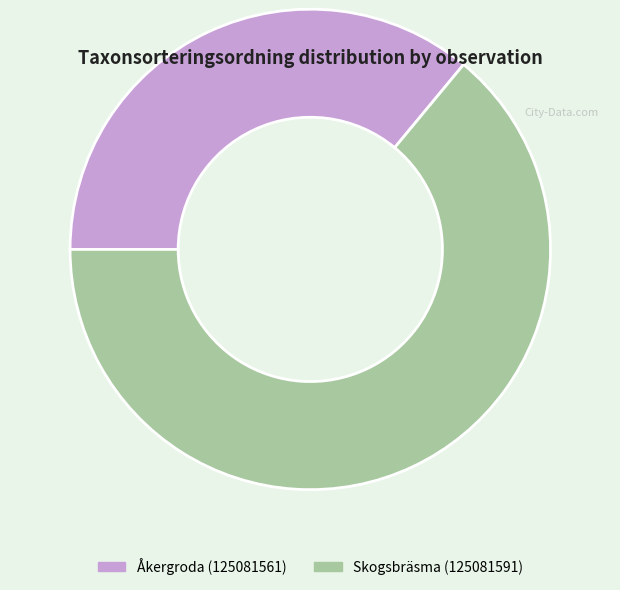

Approximately how many times larger is the value at Åkergroda (125081561) compared to Skogsbräsma (125081591)?

0.6